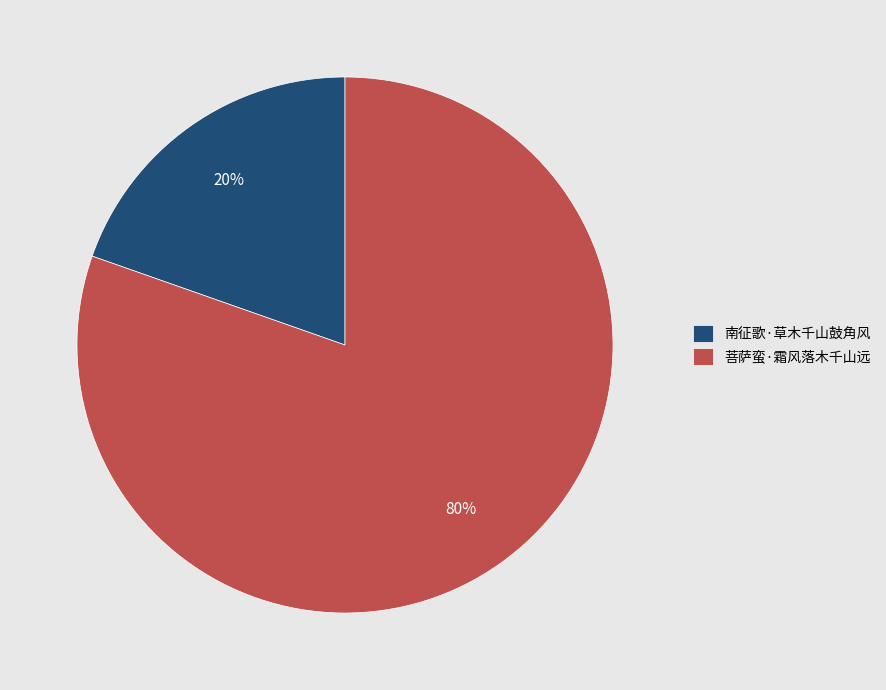

Is there a majority slice in this chart?

Yes